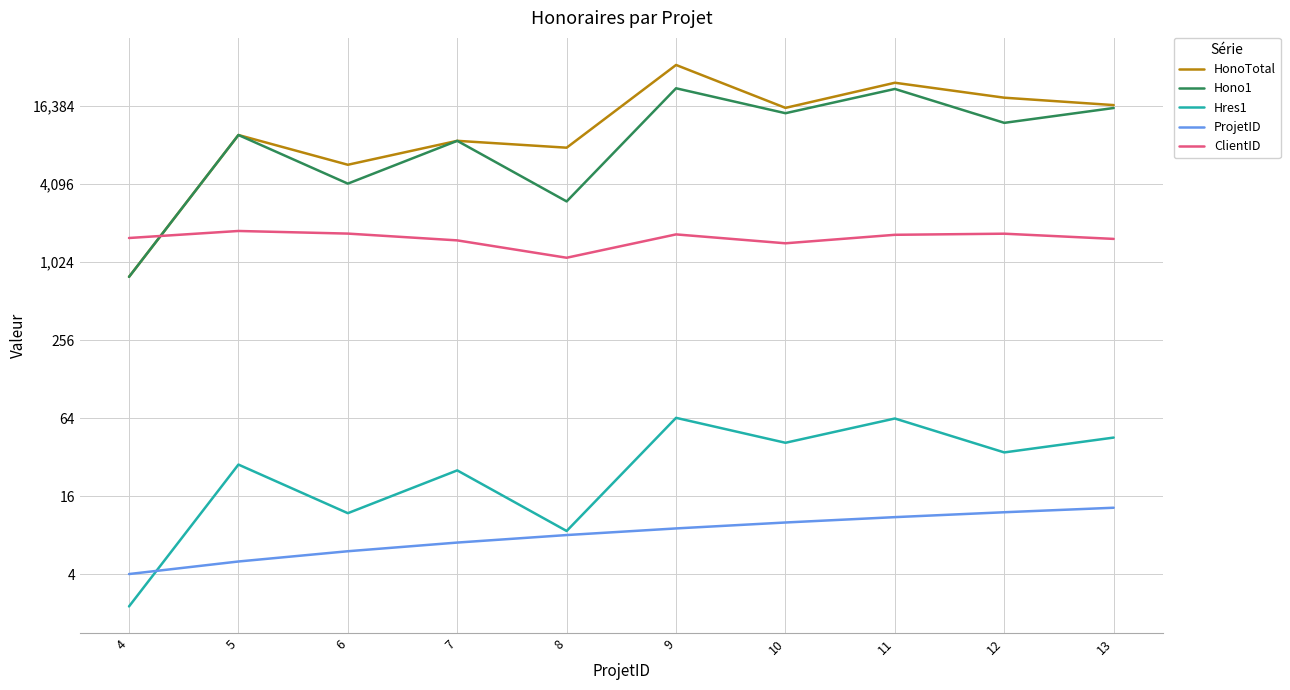

Reading left to right, transcribe all the data shown in this chart.

HonoTotal: 4=787.5	5=9800.0	6=5775.0	7=8837.5	8=7822.5	9=34037.5	10=15872.5	11=24810.0	12=19022.5	13=16677.5
Hono1: 4=787.5	5=9800.0	6=4130.0	7=8837.5	8=3010.0	9=22487.5	10=14437.5	11=22225.0	12=12162.5	13=15837.5
Hres1: 4=2.2	5=28.0	6=11.8	7=25.2	8=8.6	9=64.2	10=41.2	11=63.5	12=34.8	13=45.2
ProjetID: 4=4.0	5=5.0	6=6.0	7=7.0	8=8.0	9=9.0	10=10.0	11=11.0	12=12.0	13=13.0
ClientID: 4=1571.0	5=1780.0	6=1699.0	7=1506.0	8=1106.0	9=1675.0	10=1430.0	11=1663.0	12=1696.0	13=1546.0